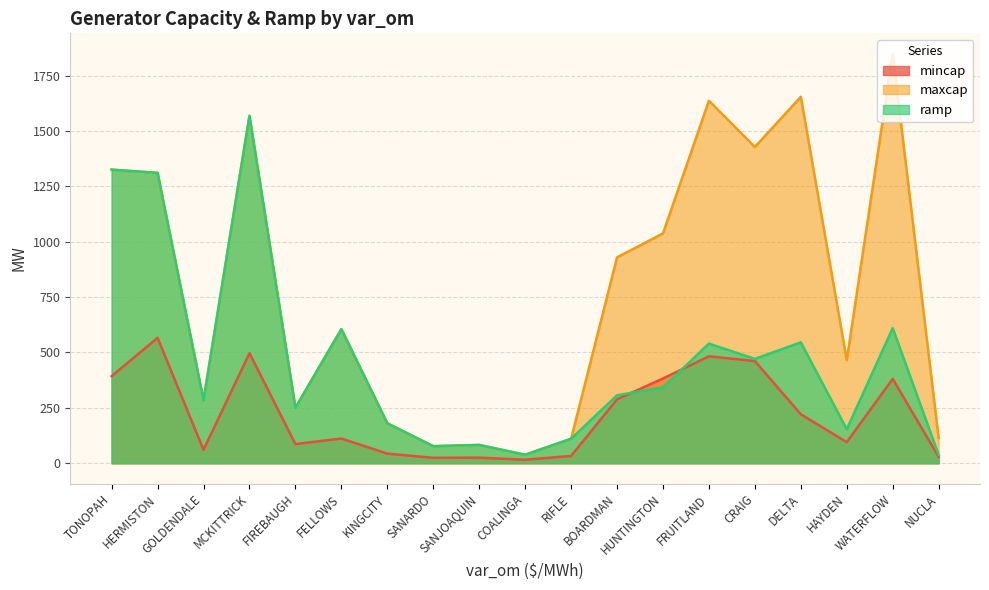

Is it true that ramp equals 37.6 at NUCLA?

True